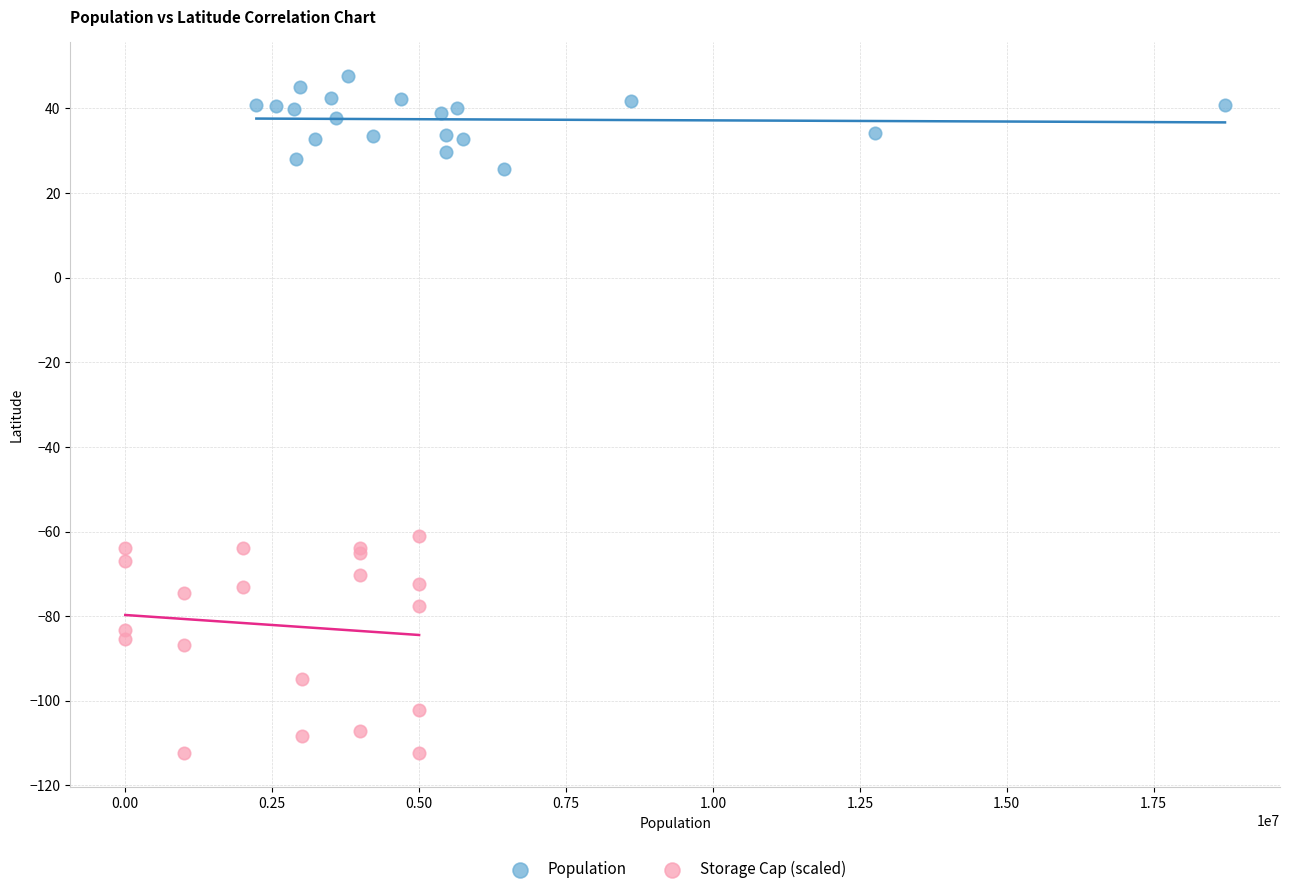

Which series contains the highest Y value?

Population